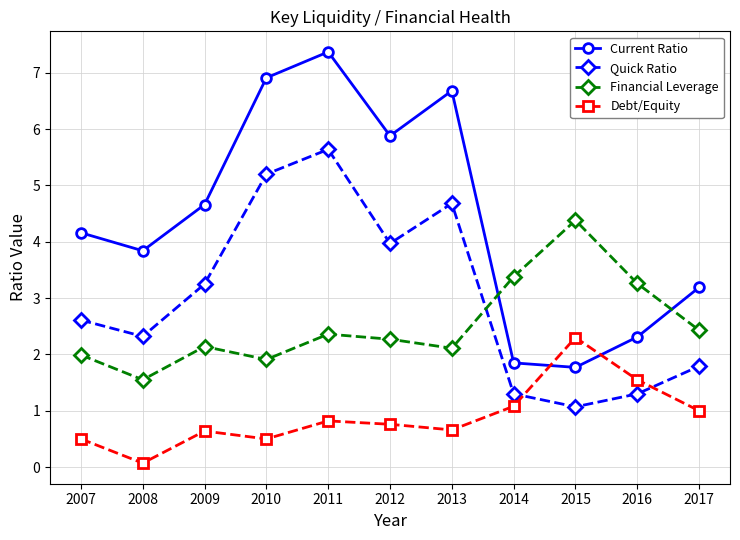

Is this an area chart (filled region under the line)?

No